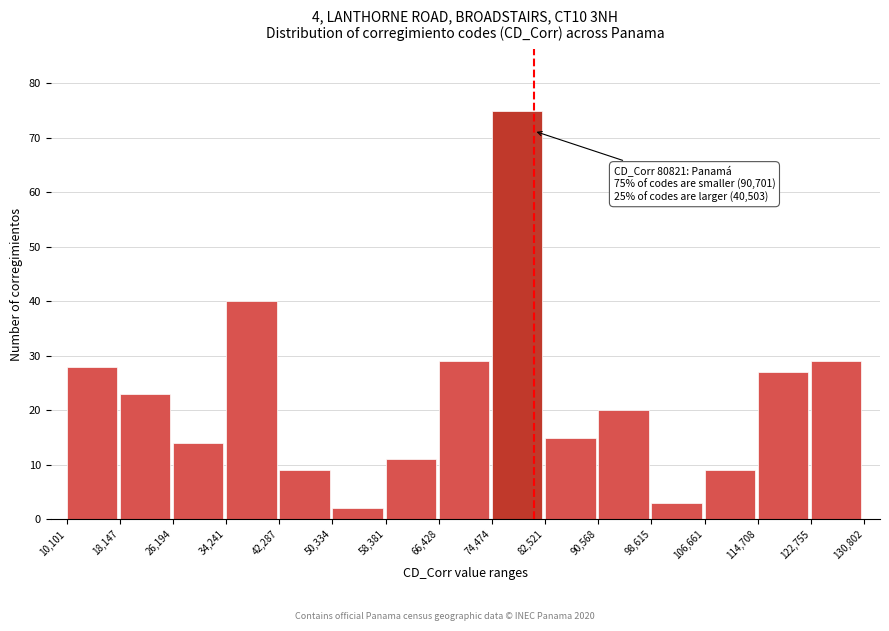

Which range on the x-axis has the tallest bar?

74,474 to 82,521